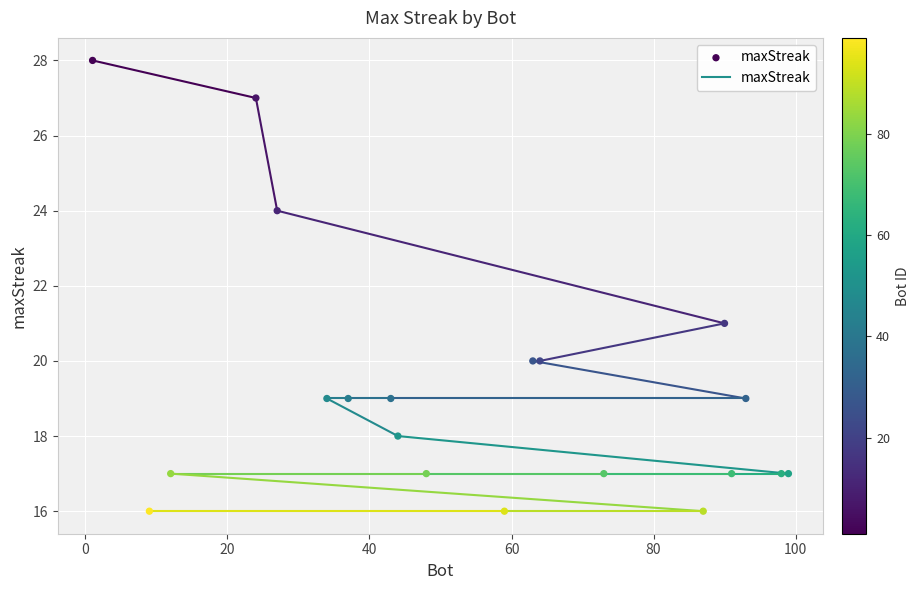

What Y value in the scatter plot is closest to 22?

21